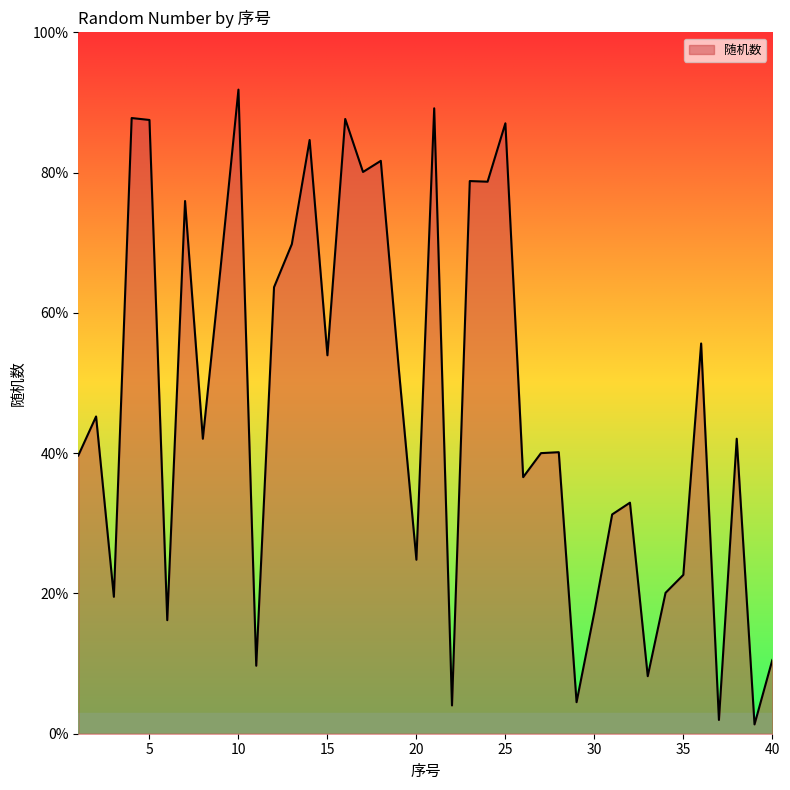

Reading left to right, transcribe all the data shown in this chart.

1=0.4	2=0.5	3=0.2	4=0.9	5=0.9	6=0.2	7=0.8	8=0.4	9=0.7	10=0.9	11=0.1	12=0.6	13=0.7	14=0.8	15=0.5	16=0.9	17=0.8	18=0.8	19=0.5	20=0.2	21=0.9	22=0.0	23=0.8	24=0.8	25=0.9	26=0.4	27=0.4	28=0.4	29=0.0	30=0.2	31=0.3	32=0.3	33=0.1	34=0.2	35=0.2	36=0.6	37=0.0	38=0.4	39=0.0	40=0.1